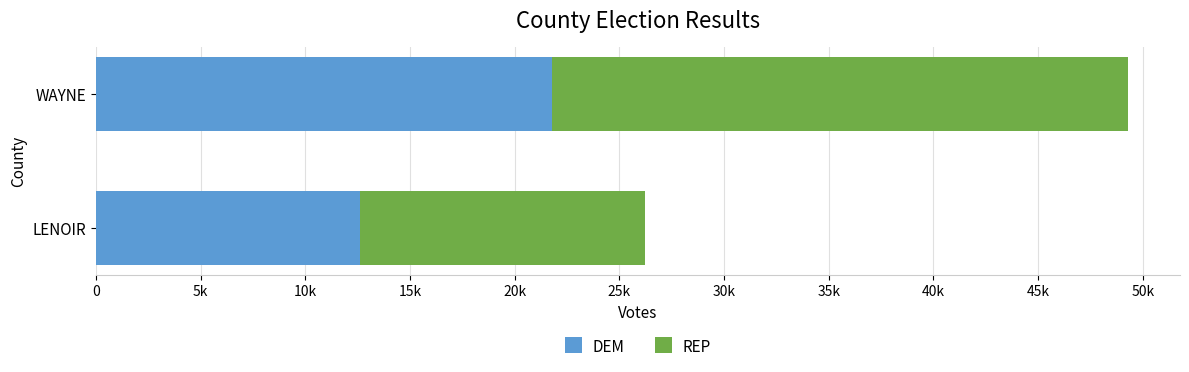

At how many categories does at least one series exceed 23068?

1